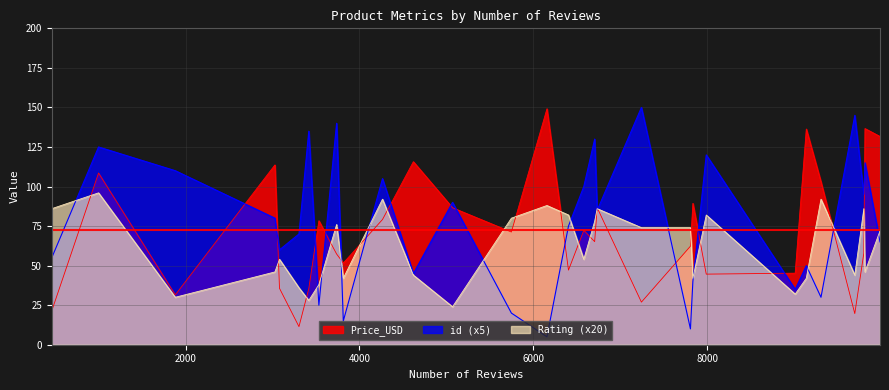

How many lines are shown in the chart?

3